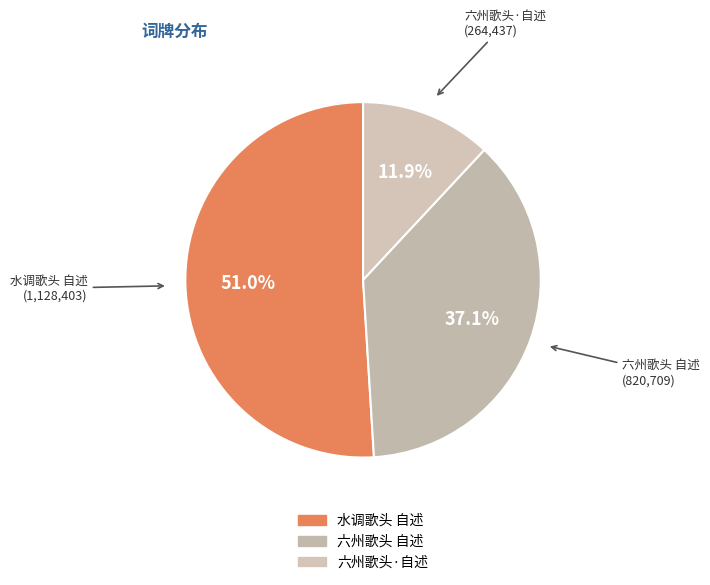

True or false: 六州歌头·自述 accounts for 1% of the total.

False